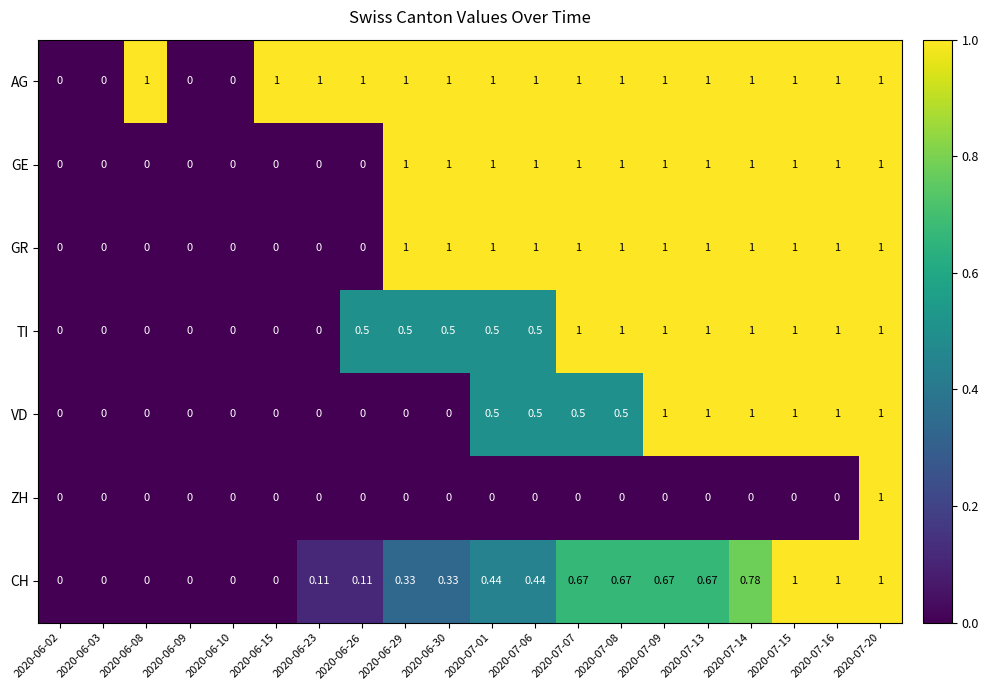

Is the value of VD at 2020-06-10 greater than the value of GR at 2020-07-06?

No